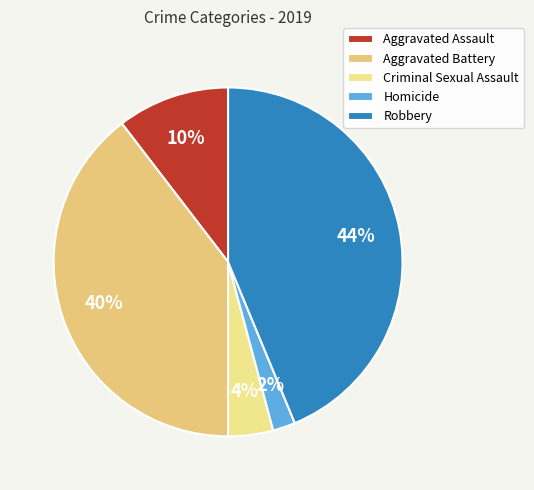

What is the smallest slice in the pie chart?

Homicide